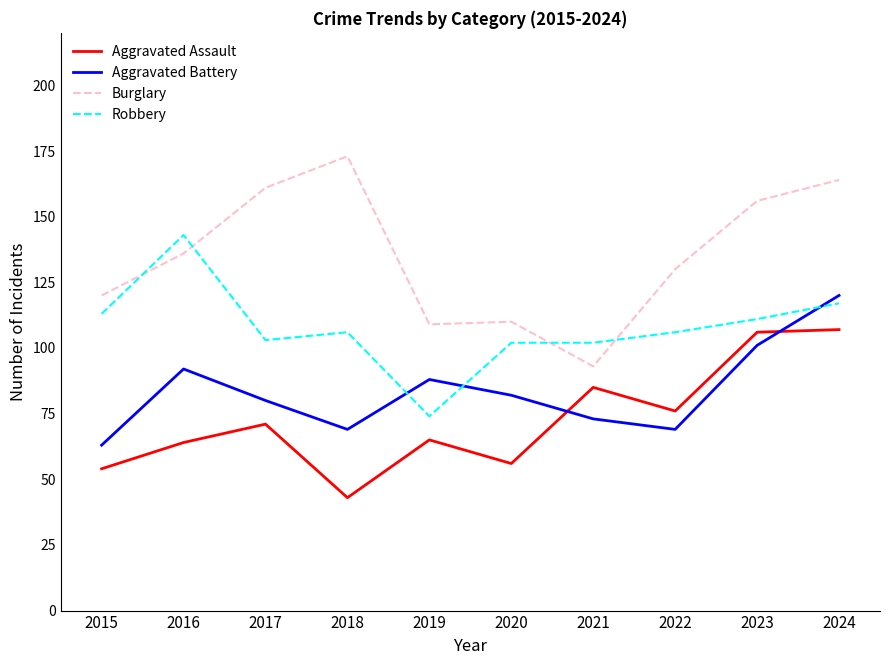

At which category is the sum across all series the highest?

2024